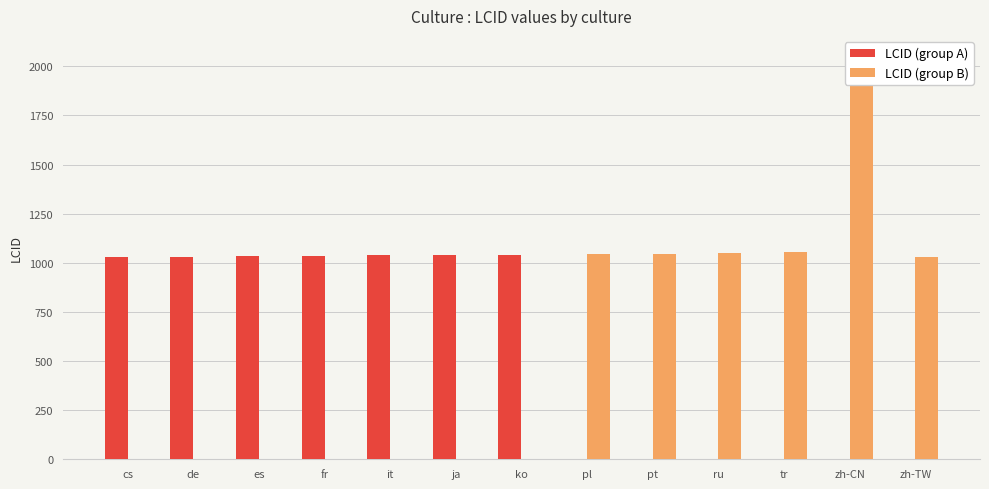

Count the number of data series in this chart.

2